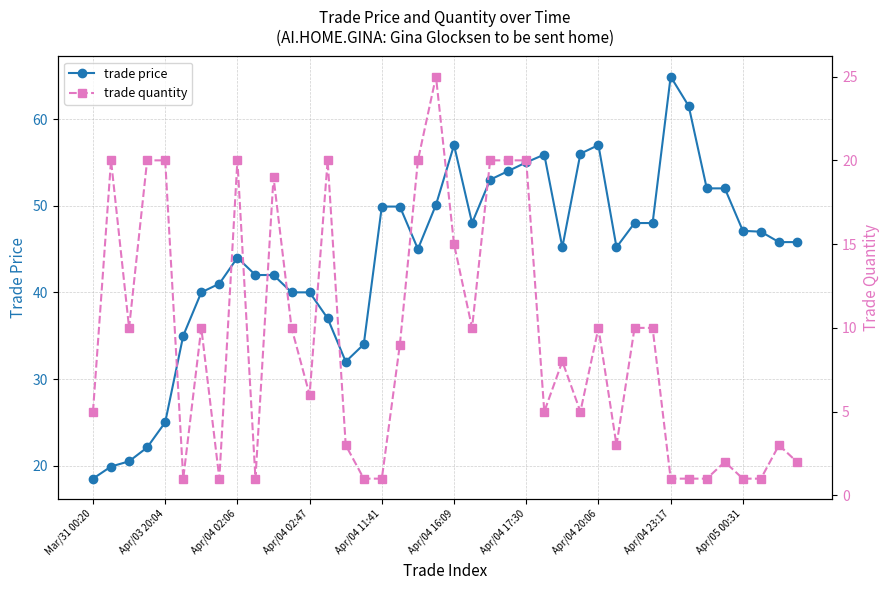

What value does the trade quantity series have at 31?

10.0